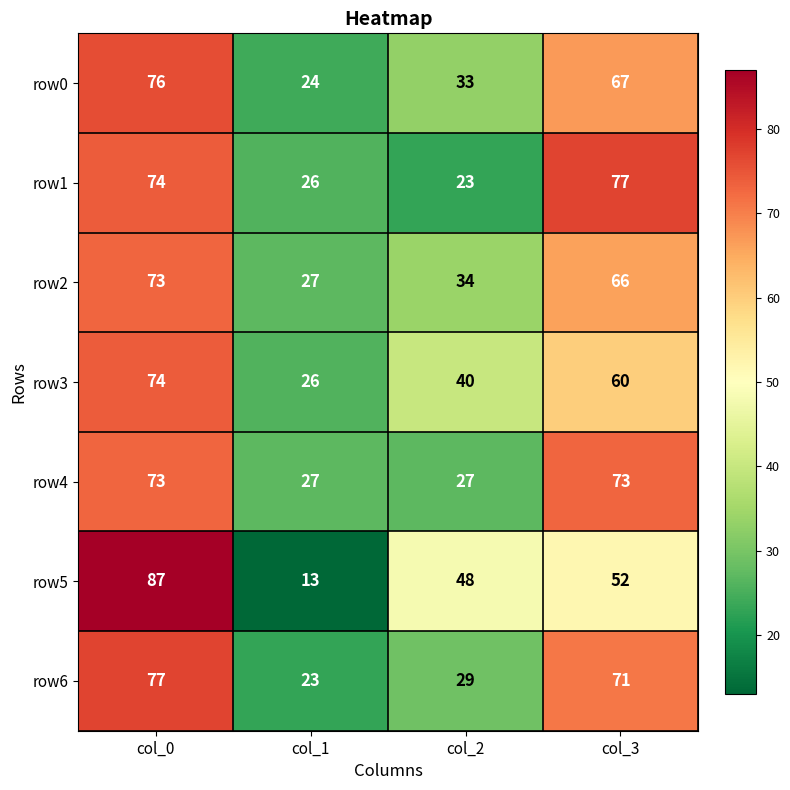

Is it true that row2 equals 118 at col_0?

False